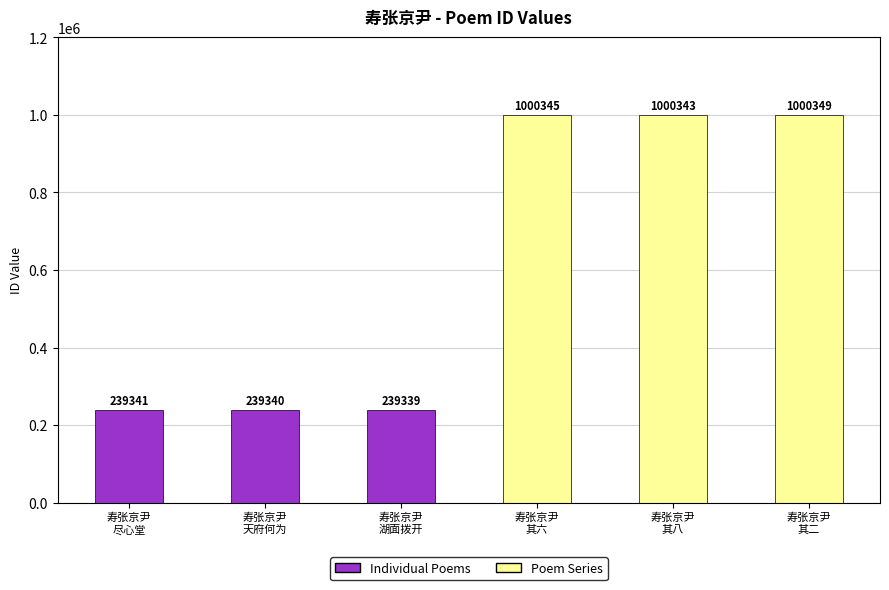

What is the value of the 4th bar from the left?

1000345